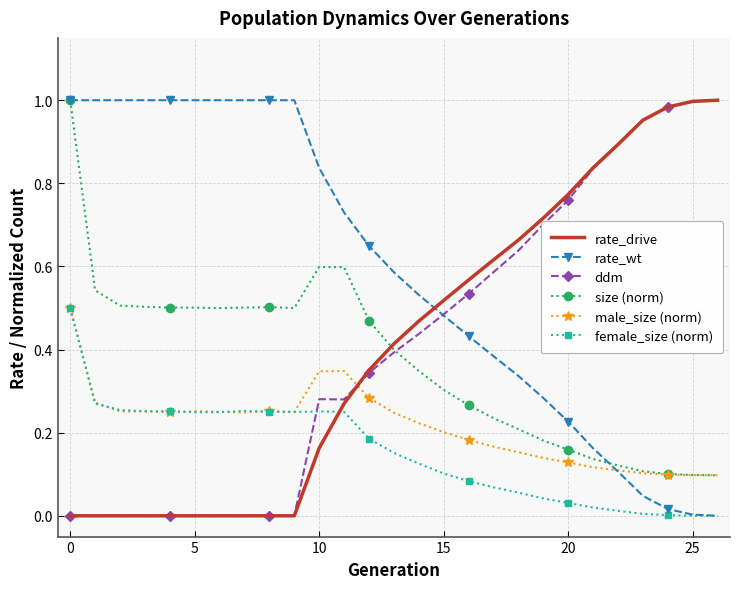

After their last crossing, which series has the higher values: rate_wt or rate_drive?

rate_drive